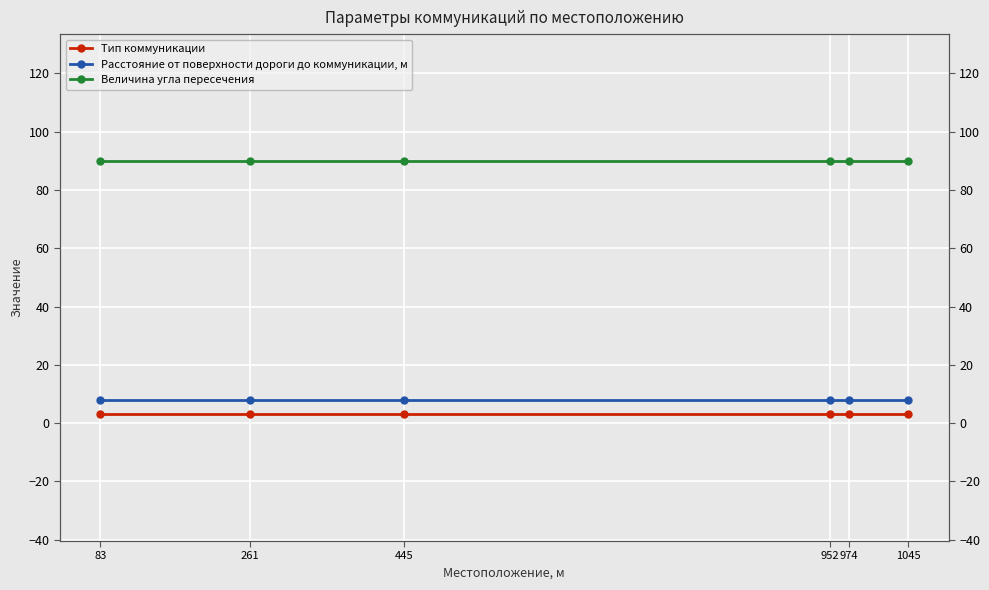

What is the approximate value of Расстояние от поверхности дороги до коммуникации, м at 445?

8